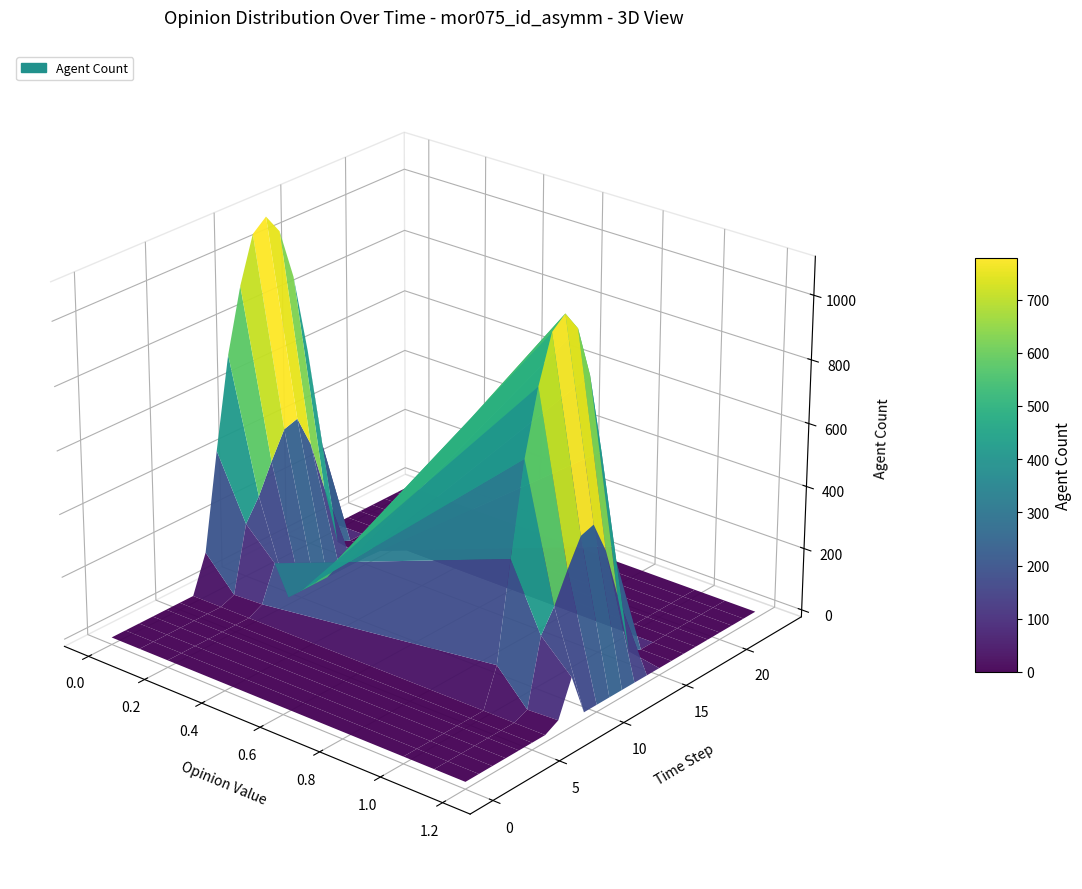

Reading left to right, what are all the values shown in this chart?

0.0: 0=0.0	1=0.0	2=0.0	3=0.0	4=0.0	5=0.0	6=0.0	7=120.6	8=430.3	9=716.9	10=916.2	11=1060.3	12=1096.7	13=1032.9	14=870.6	15=615.9	16=294.5	17=0.0	18=0.0	19=0.0	20=0.0	21=0.0	22=0.0	23=0.0
0.1: 0=0.0	1=0.0	2=0.0	3=0.0	4=0.0	5=0.0	6=0.0	7=17.7	8=227.5	9=295.9	10=388.1	11=471.7	12=485.4	13=382.7	14=219.2	15=17.3	16=0.0	17=0.0	18=0.0	19=0.0	20=0.0	21=0.0	22=0.0	23=0.0
0.2: 0=0.0	1=0.0	2=0.0	3=0.0	4=0.0	5=0.0	6=0.0	7=22.3	8=134.2	9=0.0	10=0.0	11=0.0	12=0.0	13=0.0	14=0.0	15=0.0	16=0.0	17=0.0	18=0.0	19=0.0	20=0.0	21=0.0	22=0.0	23=0.0
1.0: 0=0.0	1=0.0	2=0.0	3=0.0	4=0.0	5=0.0	6=0.0	7=120.6	8=430.3	9=716.9	10=916.2	11=1060.3	12=1096.7	13=1032.9	14=870.6	15=615.9	16=294.5	17=0.0	18=0.0	19=0.0	20=0.0	21=0.0	22=0.0	23=0.0
1.1: 0=0.0	1=0.0	2=0.0	3=0.0	4=0.0	5=0.0	6=0.0	7=17.7	8=227.5	9=295.9	10=388.1	11=471.7	12=485.4	13=382.7	14=219.2	15=17.3	16=0.0	17=0.0	18=0.0	19=0.0	20=0.0	21=0.0	22=0.0	23=0.0
1.2: 0=0.0	1=0.0	2=0.0	3=0.0	4=0.0	5=0.0	6=0.0	7=22.3	8=134.2	9=0.0	10=0.0	11=0.0	12=0.0	13=0.0	14=0.0	15=0.0	16=0.0	17=0.0	18=0.0	19=0.0	20=0.0	21=0.0	22=0.0	23=0.0